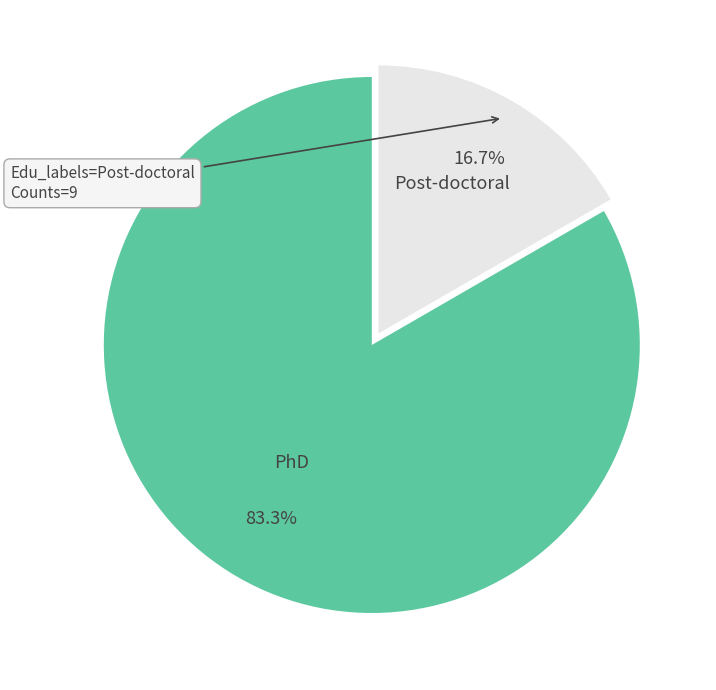

The Post-doctoral slice represents 17% of the pie. True or false?

True